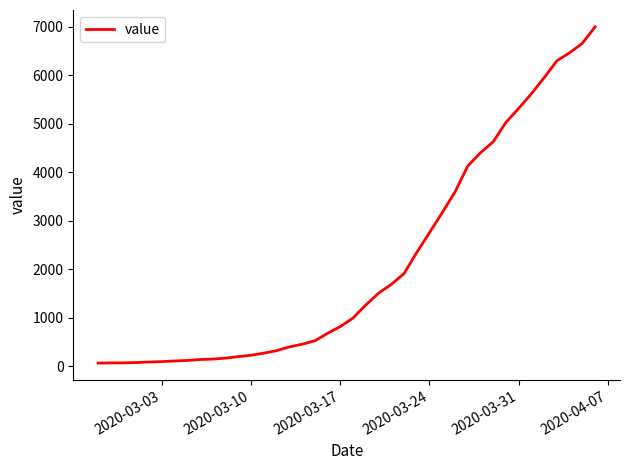

What is the difference between the maximum and minimum values?

6931